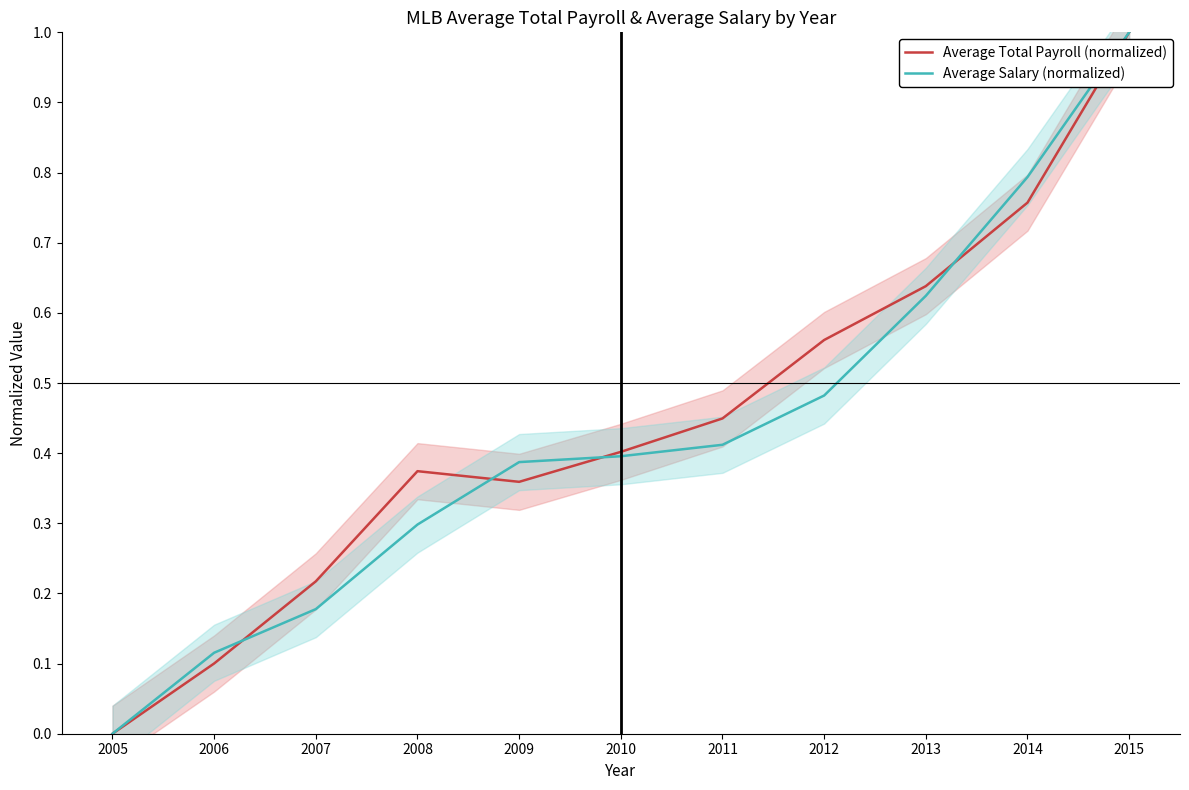

What is the difference between the Average Total Payroll (normalized) values at 2015 and 2013?

0.4